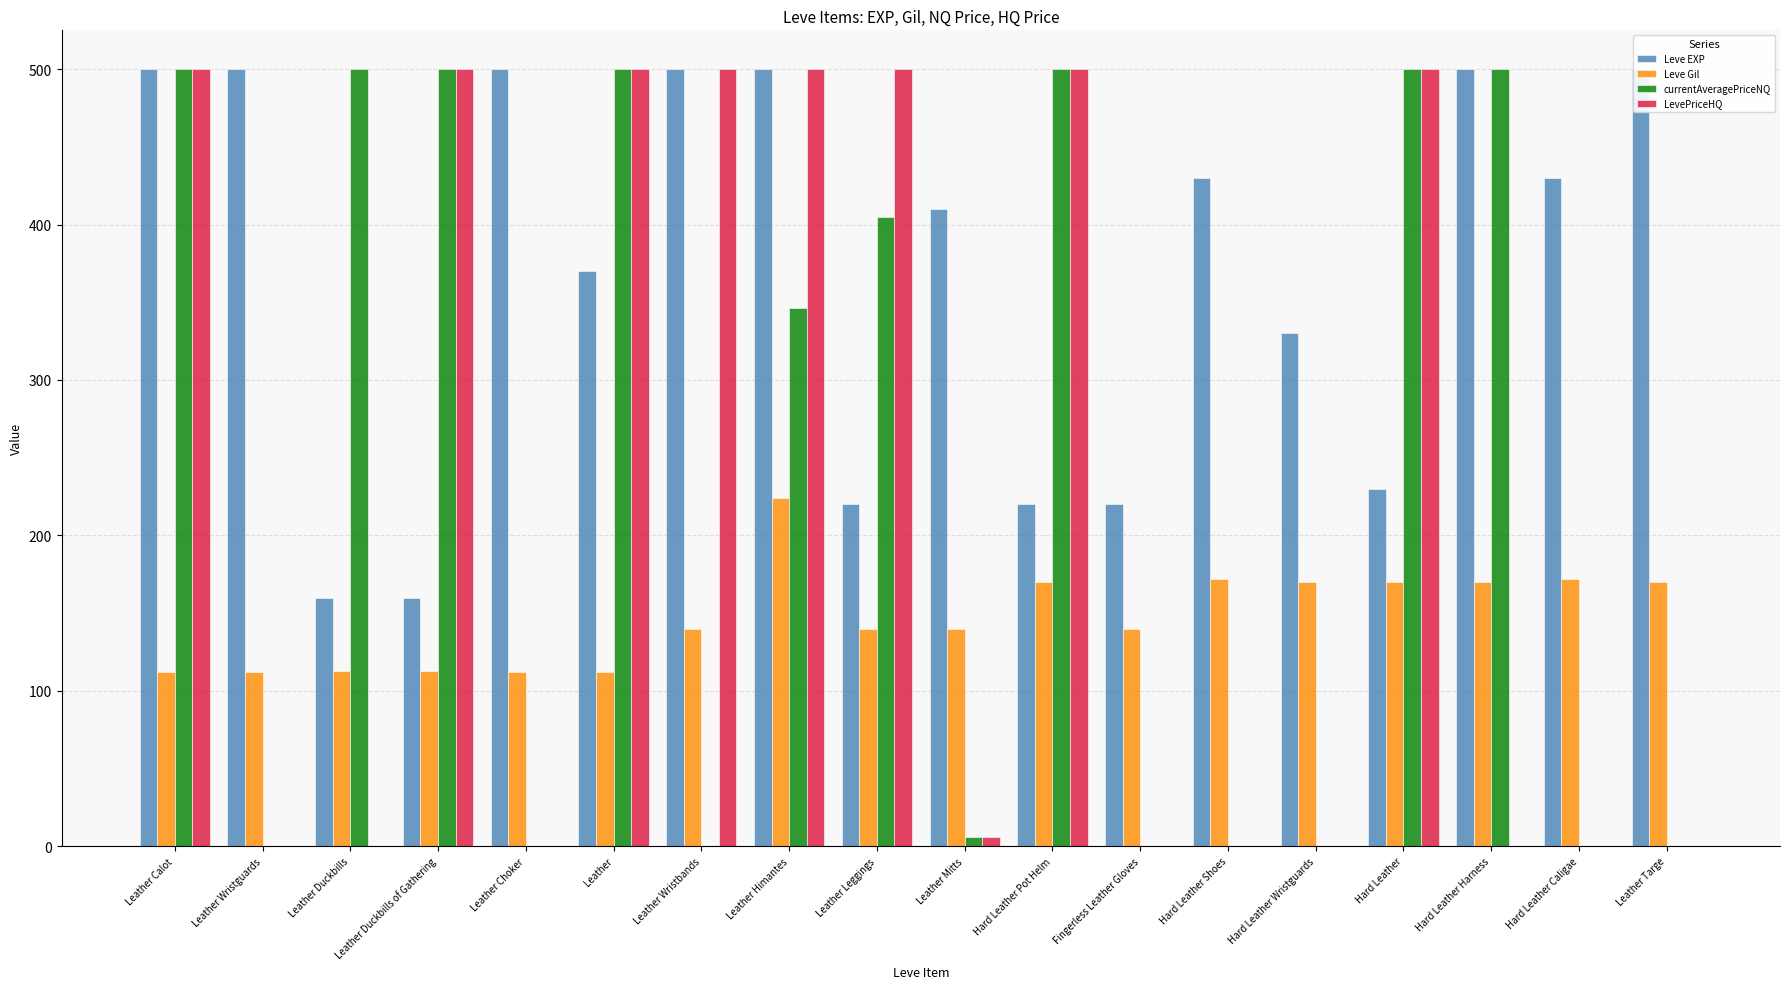

Which series has the largest range (max minus min)?

currentAveragePriceNQ